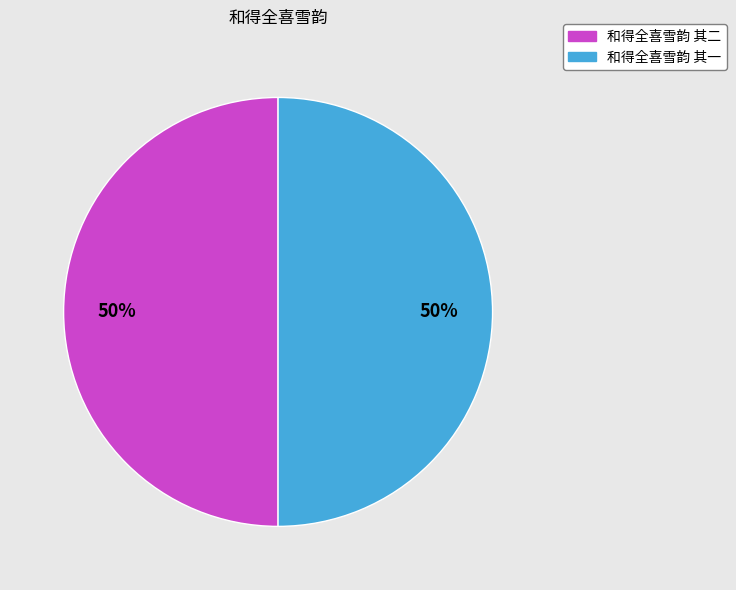

The 和得全喜雪韵 其一 slice represents 50% of the pie. True or false?

True